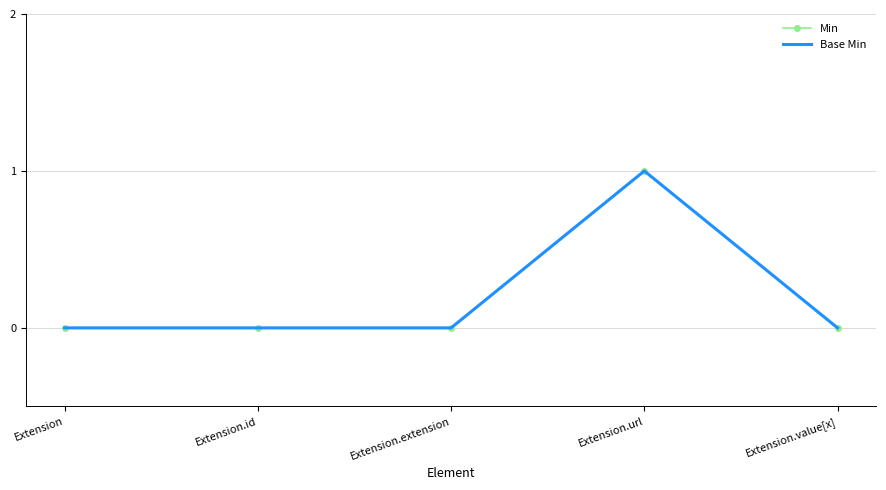

True or false: Min and Base Min intersect in this chart.

False